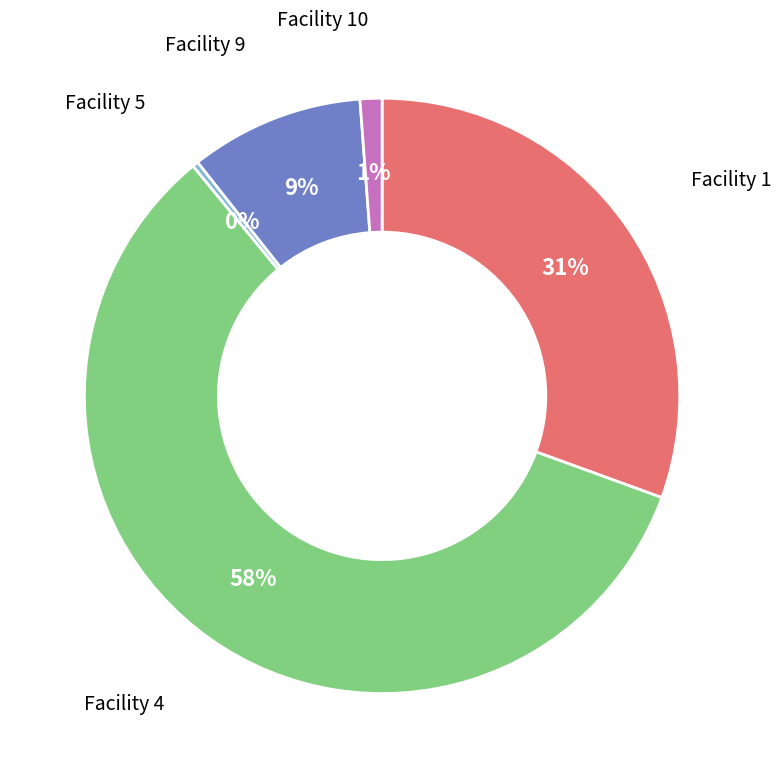

Does any single category account for the majority?

Yes